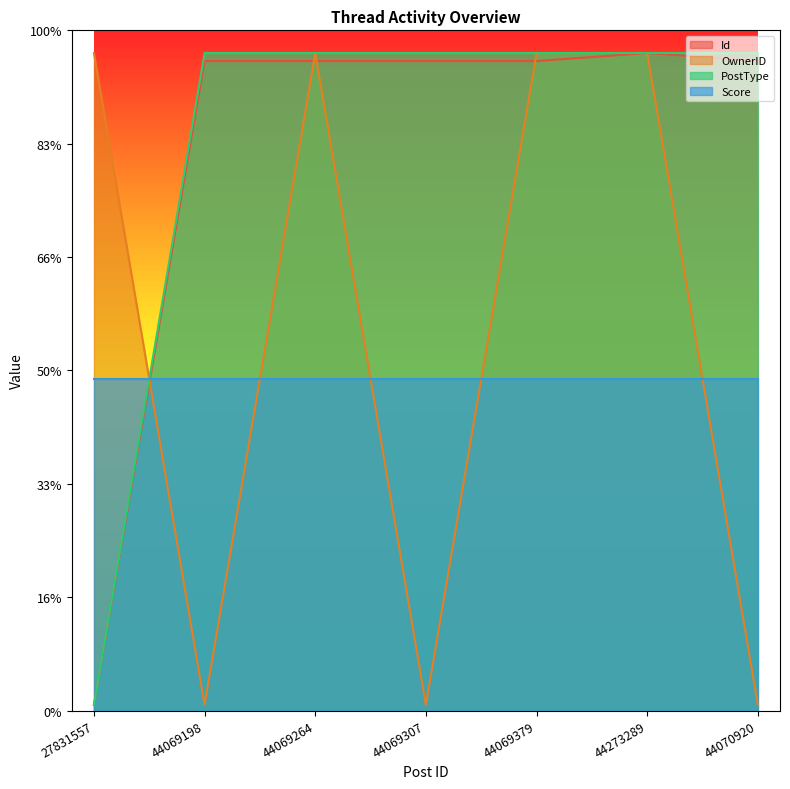

Does the chart display data point markers on the line(s)?

No